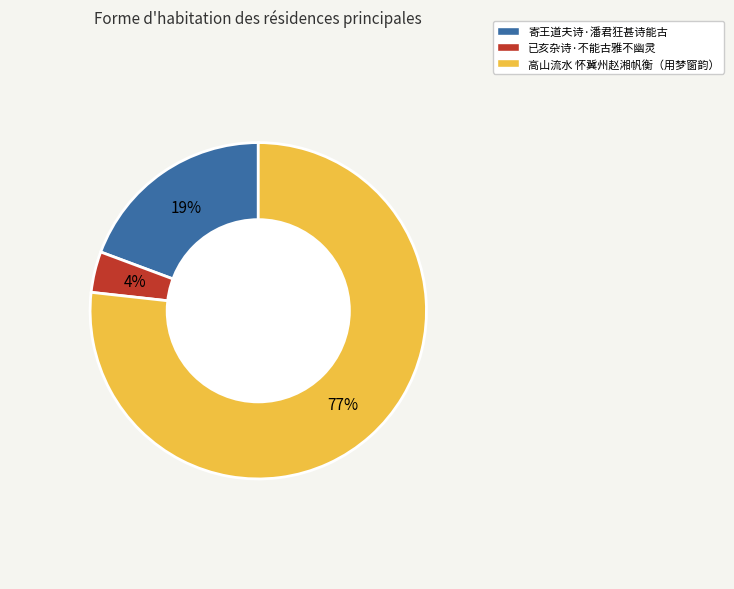

Between 寄王道夫诗·潘君狂甚诗能古 and 已亥杂诗·不能古雅不幽灵, which is larger?

寄王道夫诗·潘君狂甚诗能古